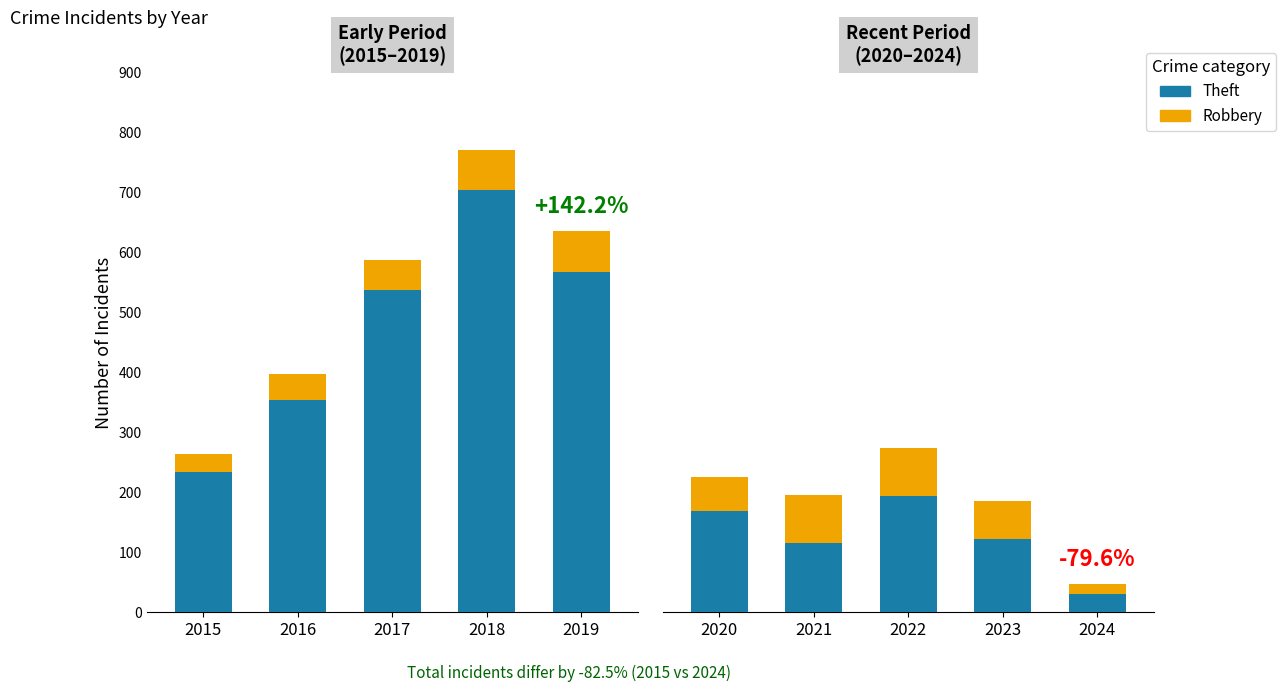

Rank the series by their maximum value, from lowest to highest.

Robbery, Theft